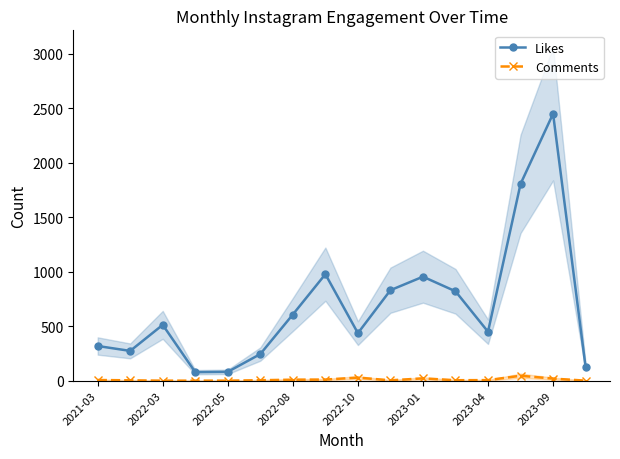

Rank the series by their maximum value, from lowest to highest.

Comments, Likes